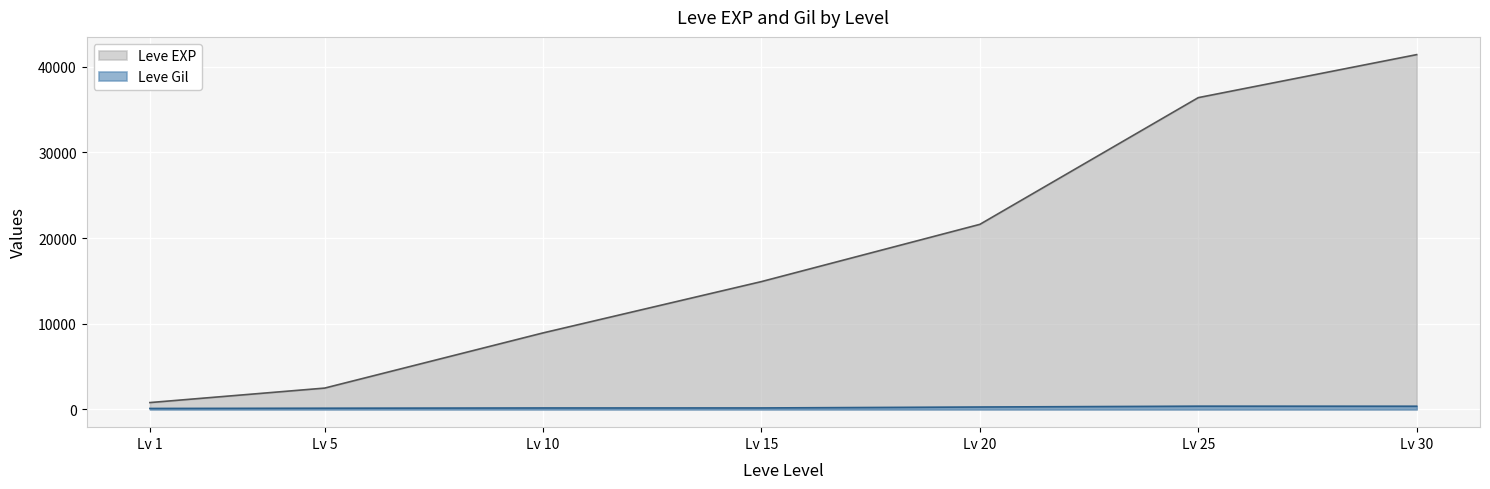

Is the value of Leve Gil at Lv 25 greater than the value of Leve EXP at Lv 25?

No